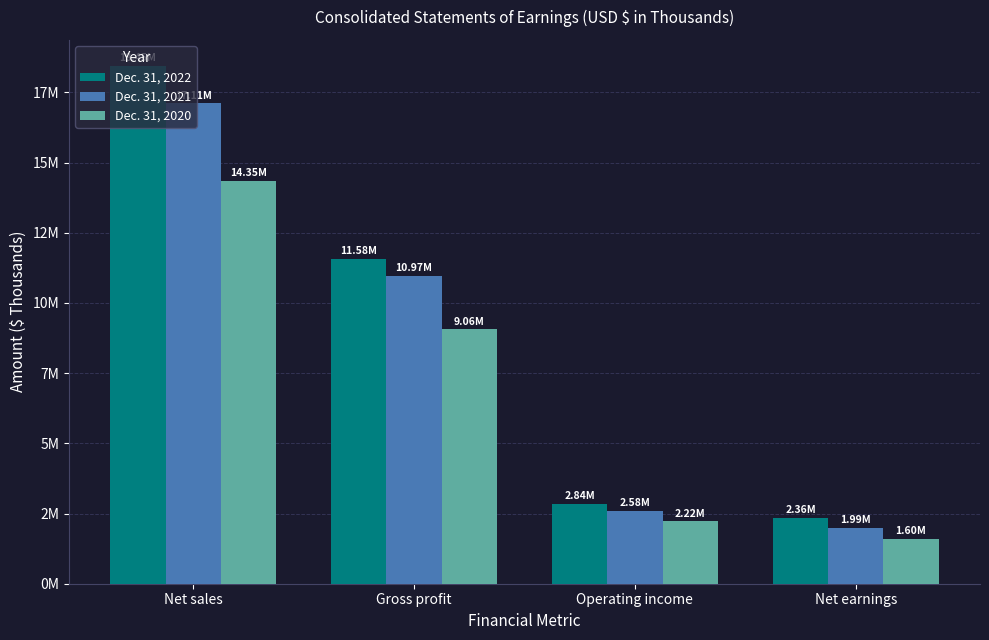

What is the value of the Dec. 31, 2020 bar at the 2nd from the left?

9057000